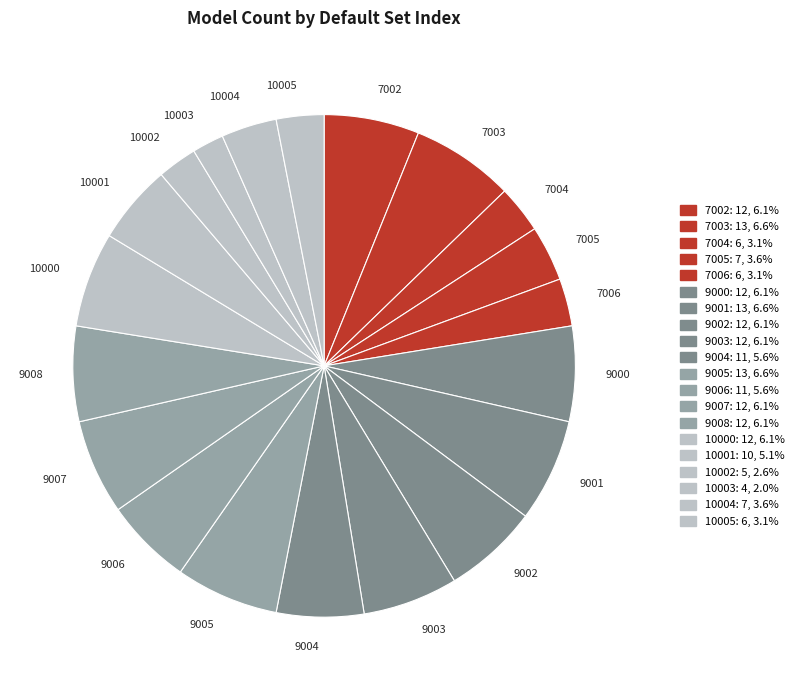

True or false: 9006 accounts for 6% of the total.

True